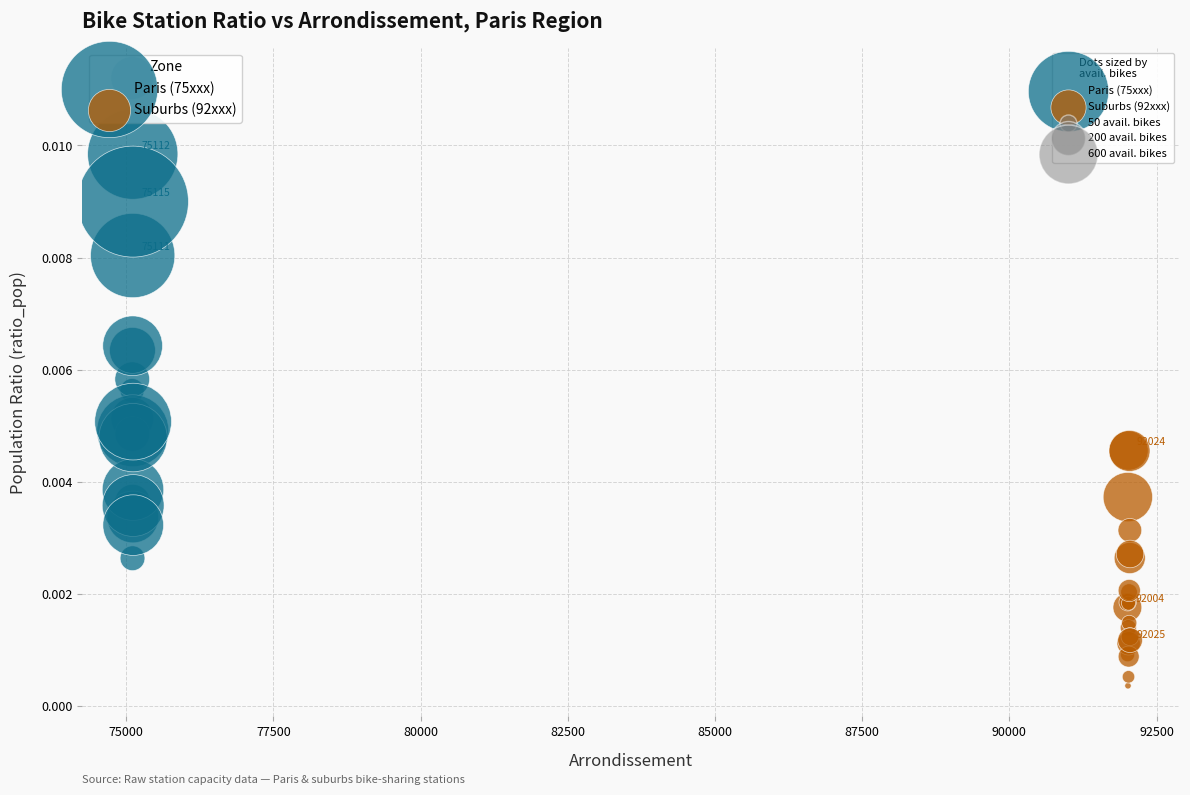

Which series reaches the maximum Y coordinate?

Paris (75xxx)